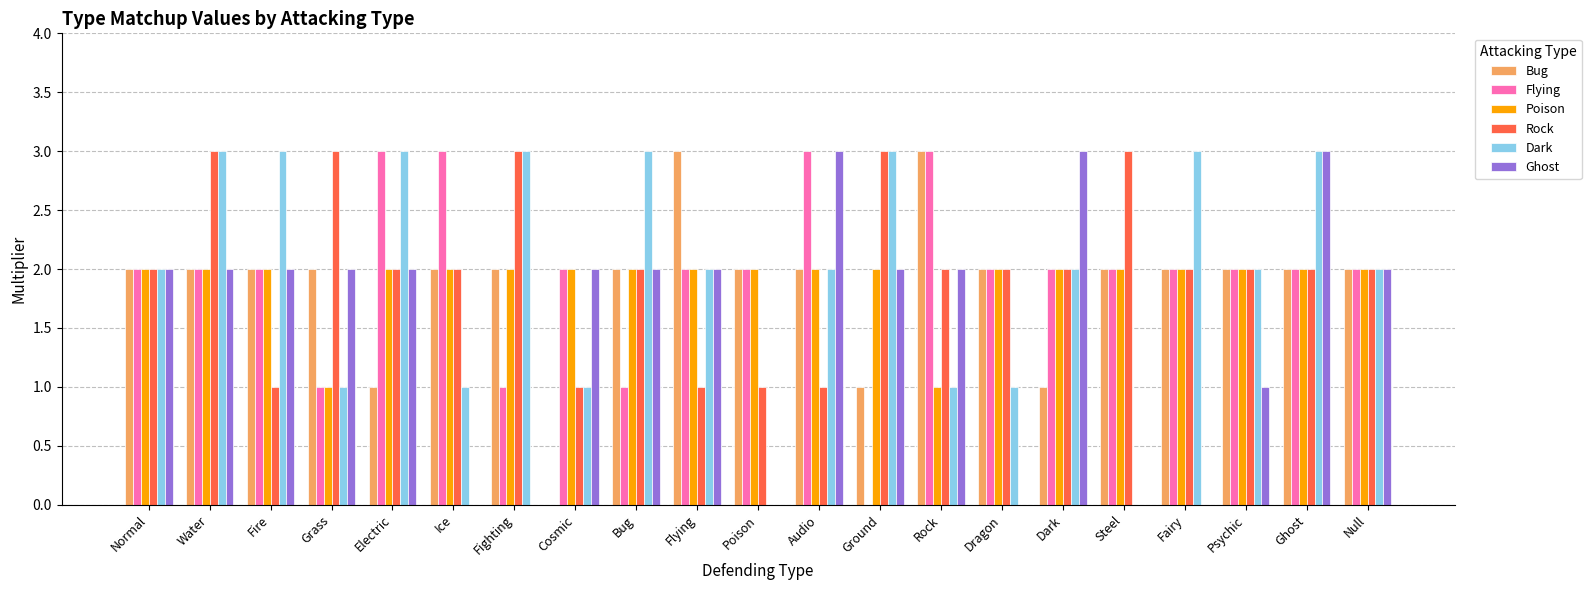

Count the Flying values in the range 2 to 3.

17